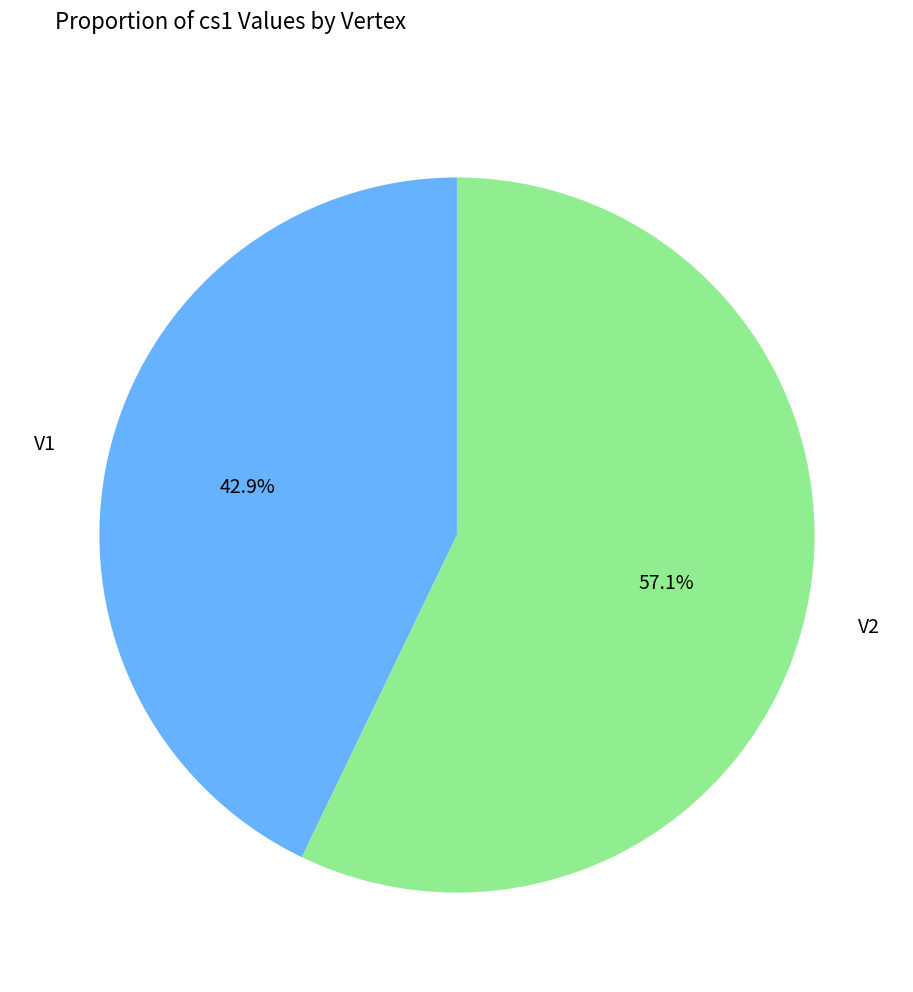

The V2 slice represents 57% of the pie. True or false?

True